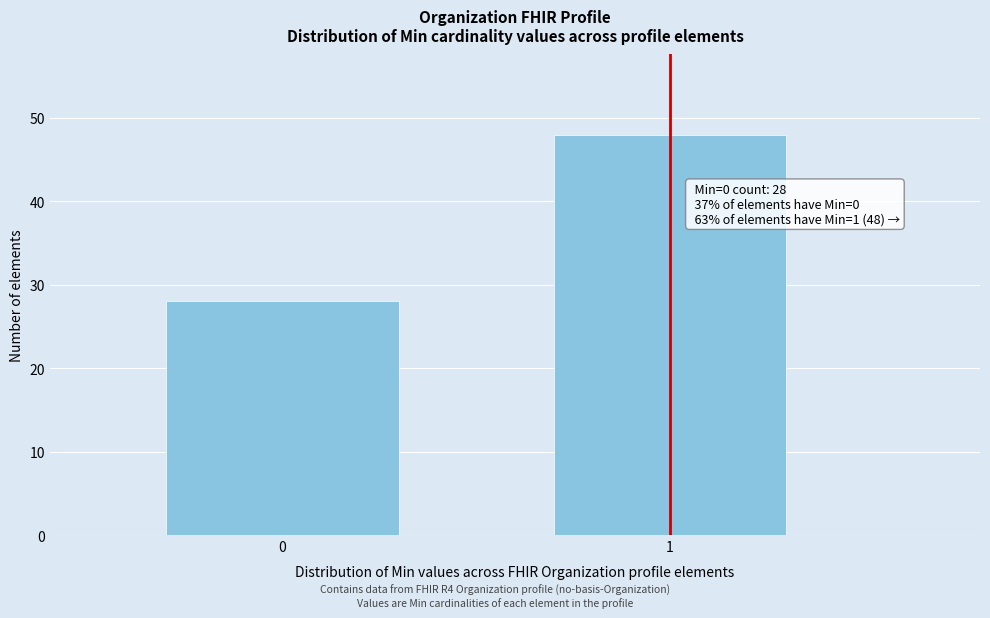

Reading left to right, what are all the values shown in this chart?

28	48